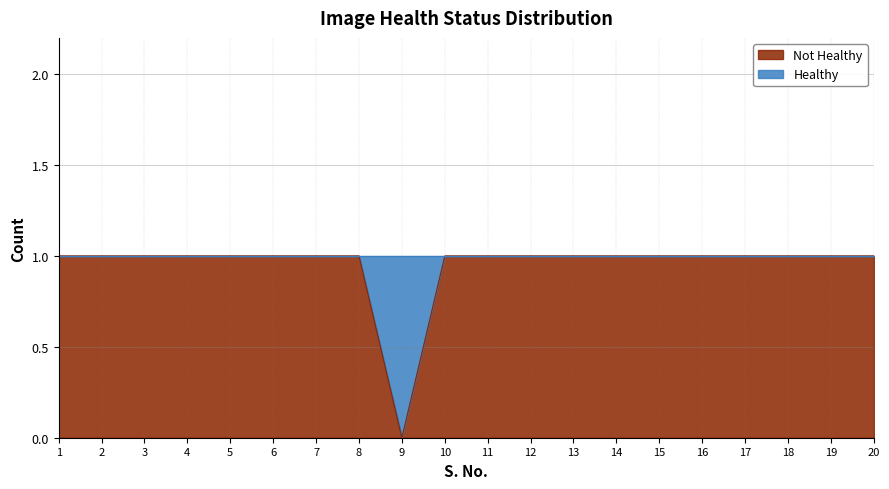

How many lines are shown in the chart?

1